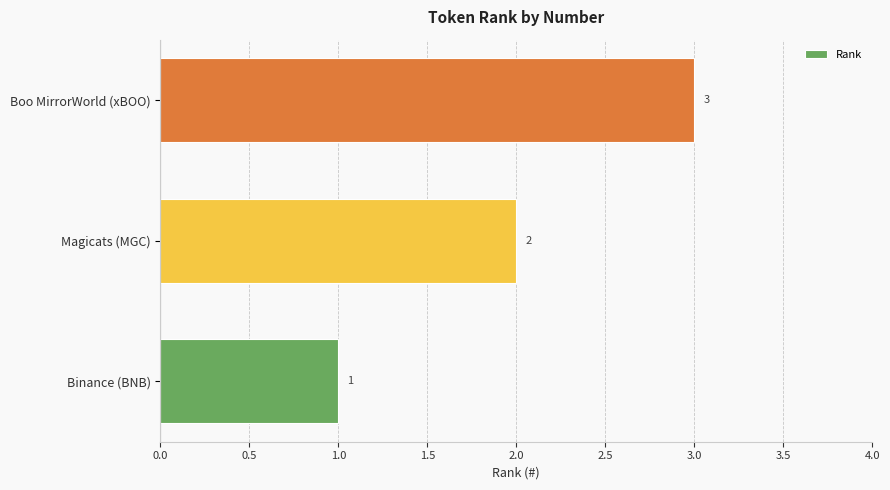

Count the values in the range 1 to 3.

3